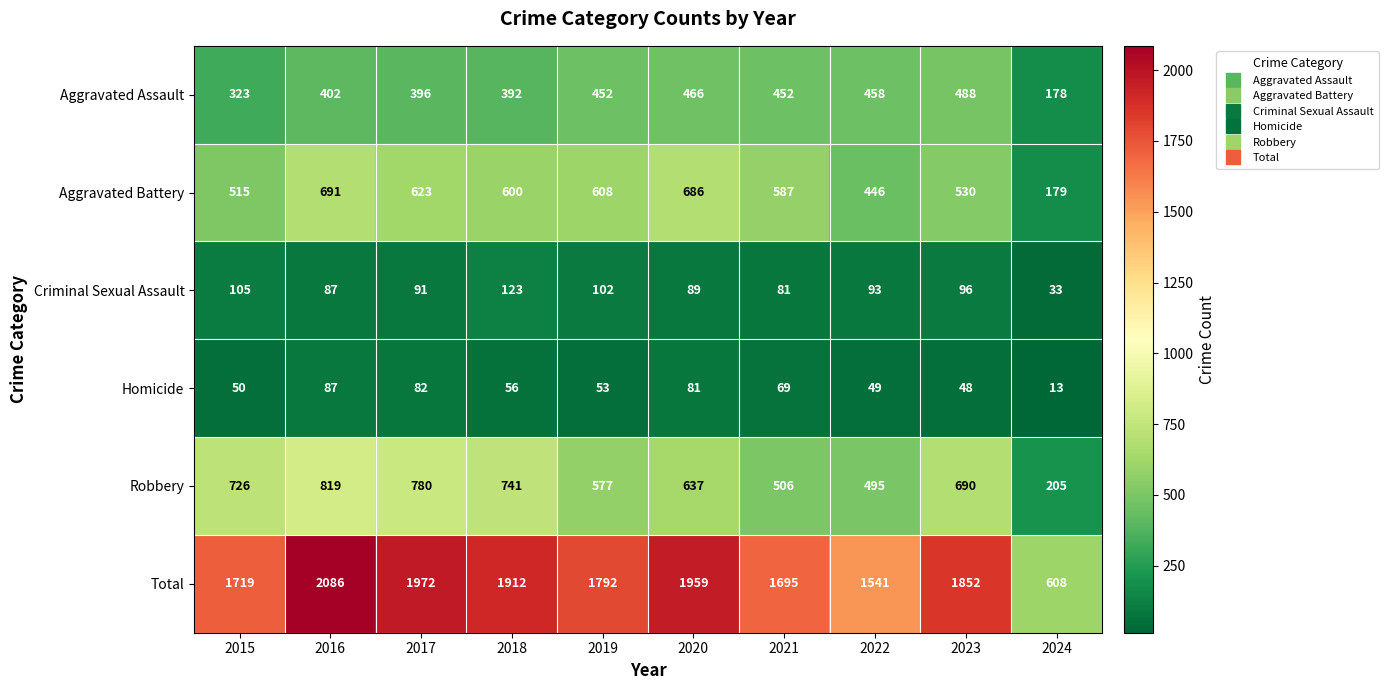

The Total series shows 2471 at 2019. True or false?

False